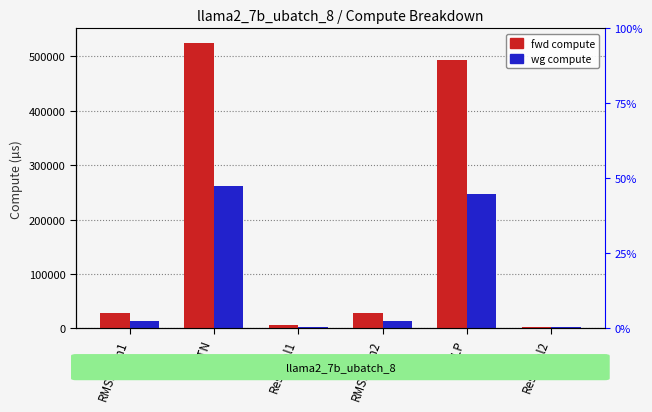

List the series in order of their peak value, highest first.

fwd compute, wg compute